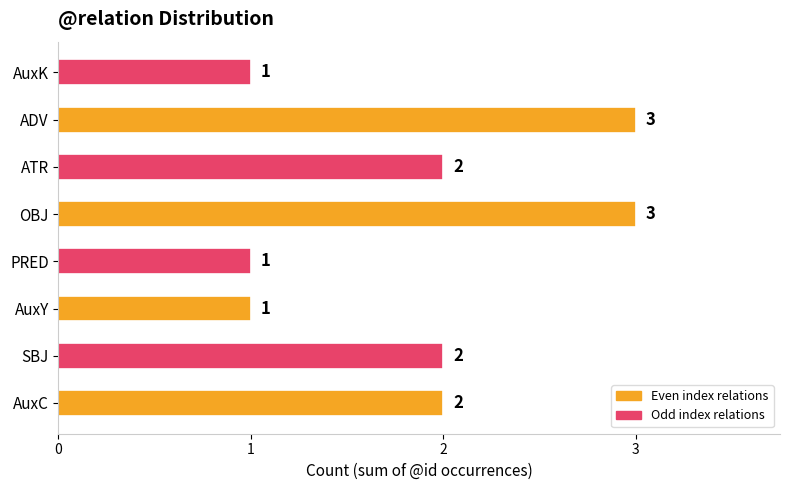

What is the minimum value shown in the chart?

1